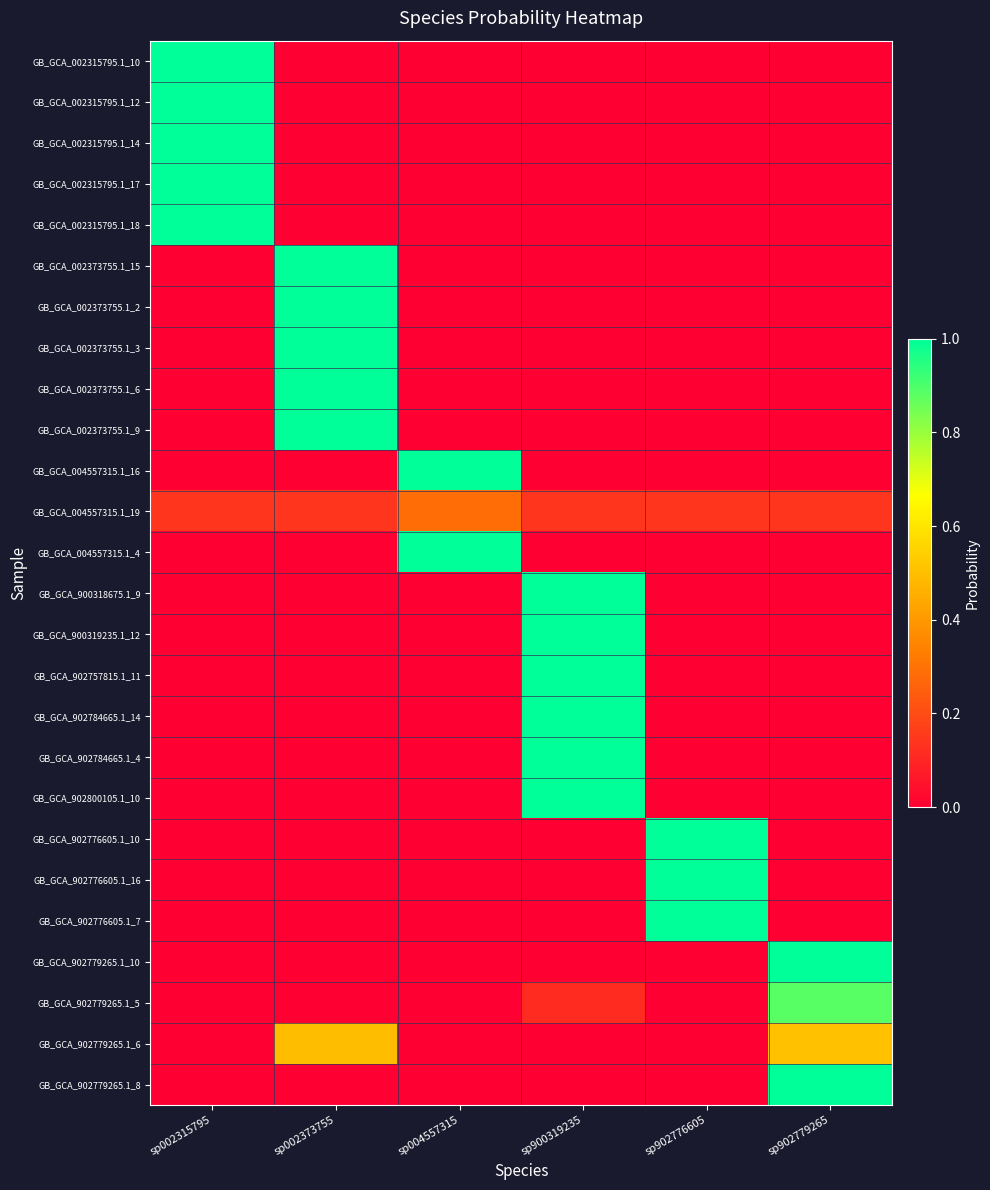

Reading left to right, list all the values displayed in this chart.

GB_GCA_002315795.1_10: sp002315795=1.0	sp002373755=0.0	sp004557315=0.0	sp900319235=0.0	sp902776605=0.0	sp902779265=0.0
GB_GCA_002315795.1_12: sp002315795=1.0	sp002373755=0.0	sp004557315=0.0	sp900319235=0.0	sp902776605=0.0	sp902779265=0.0
GB_GCA_002315795.1_14: sp002315795=1.0	sp002373755=0.0	sp004557315=0.0	sp900319235=0.0	sp902776605=0.0	sp902779265=0.0
GB_GCA_002315795.1_17: sp002315795=1.0	sp002373755=0.0	sp004557315=0.0	sp900319235=0.0	sp902776605=0.0	sp902779265=0.0
GB_GCA_002315795.1_18: sp002315795=1.0	sp002373755=0.0	sp004557315=0.0	sp900319235=0.0	sp902776605=0.0	sp902779265=0.0
GB_GCA_002373755.1_15: sp002315795=0.0	sp002373755=1.0	sp004557315=0.0	sp900319235=0.0	sp902776605=0.0	sp902779265=0.0
GB_GCA_002373755.1_2: sp002315795=0.0	sp002373755=1.0	sp004557315=0.0	sp900319235=0.0	sp902776605=0.0	sp902779265=0.0
GB_GCA_002373755.1_3: sp002315795=0.0	sp002373755=1.0	sp004557315=0.0	sp900319235=0.0	sp902776605=0.0	sp902779265=0.0
GB_GCA_002373755.1_6: sp002315795=0.0	sp002373755=1.0	sp004557315=0.0	sp900319235=0.0	sp902776605=0.0	sp902779265=0.0
GB_GCA_002373755.1_9: sp002315795=0.0	sp002373755=1.0	sp004557315=0.0	sp900319235=0.0	sp902776605=0.0	sp902779265=0.0
GB_GCA_004557315.1_16: sp002315795=0.0	sp002373755=0.0	sp004557315=1.0	sp900319235=0.0	sp902776605=0.0	sp902779265=0.0
GB_GCA_004557315.1_19: sp002315795=0.1	sp002373755=0.1	sp004557315=0.3	sp900319235=0.1	sp902776605=0.1	sp902779265=0.1
GB_GCA_004557315.1_4: sp002315795=0.0	sp002373755=0.0	sp004557315=1.0	sp900319235=0.0	sp902776605=0.0	sp902779265=0.0
GB_GCA_900318675.1_9: sp002315795=0.0	sp002373755=0.0	sp004557315=0.0	sp900319235=1.0	sp902776605=0.0	sp902779265=0.0
GB_GCA_900319235.1_12: sp002315795=0.0	sp002373755=0.0	sp004557315=0.0	sp900319235=1.0	sp902776605=0.0	sp902779265=0.0
GB_GCA_902757815.1_11: sp002315795=0.0	sp002373755=0.0	sp004557315=0.0	sp900319235=1.0	sp902776605=0.0	sp902779265=0.0
GB_GCA_902784665.1_14: sp002315795=0.0	sp002373755=0.0	sp004557315=0.0	sp900319235=1.0	sp902776605=0.0	sp902779265=0.0
GB_GCA_902784665.1_4: sp002315795=0.0	sp002373755=0.0	sp004557315=0.0	sp900319235=1.0	sp902776605=0.0	sp902779265=0.0
GB_GCA_902800105.1_10: sp002315795=0.0	sp002373755=0.0	sp004557315=0.0	sp900319235=1.0	sp902776605=0.0	sp902779265=0.0
GB_GCA_902776605.1_10: sp002315795=0.0	sp002373755=0.0	sp004557315=0.0	sp900319235=0.0	sp902776605=1.0	sp902779265=0.0
GB_GCA_902776605.1_16: sp002315795=0.0	sp002373755=0.0	sp004557315=0.0	sp900319235=0.0	sp902776605=1.0	sp902779265=0.0
GB_GCA_902776605.1_7: sp002315795=0.0	sp002373755=0.0	sp004557315=0.0	sp900319235=0.0	sp902776605=1.0	sp902779265=0.0
GB_GCA_902779265.1_10: sp002315795=0.0	sp002373755=0.0	sp004557315=0.0	sp900319235=0.0	sp902776605=0.0	sp902779265=1.0
GB_GCA_902779265.1_5: sp002315795=0.0	sp002373755=0.0	sp004557315=0.0	sp900319235=0.1	sp902776605=0.0	sp902779265=0.9
GB_GCA_902779265.1_6: sp002315795=0.0	sp002373755=0.5	sp004557315=0.0	sp900319235=0.0	sp902776605=0.0	sp902779265=0.5
GB_GCA_902779265.1_8: sp002315795=0.0	sp002373755=0.0	sp004557315=0.0	sp900319235=0.0	sp902776605=0.0	sp902779265=1.0